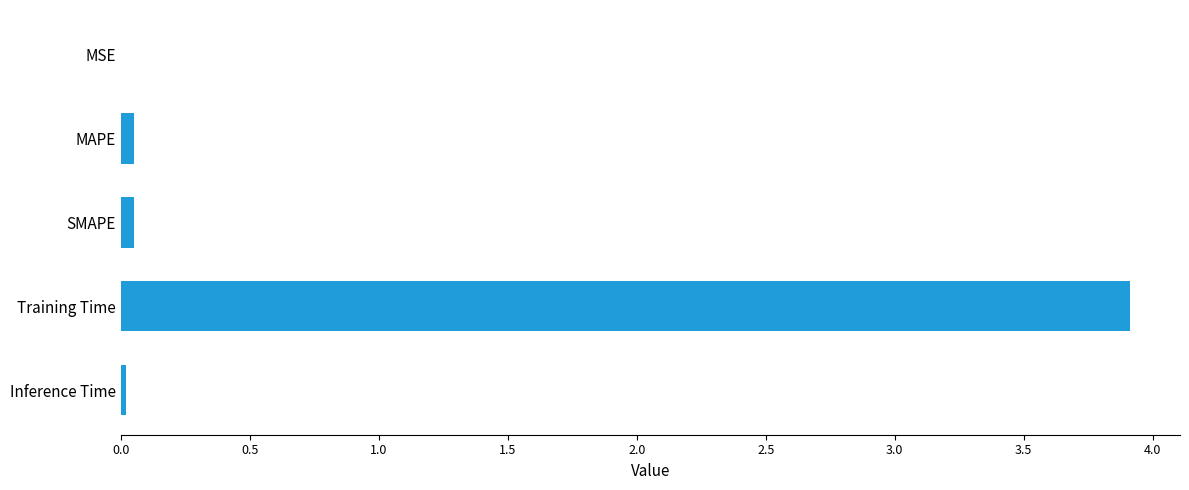

Is it true that the value at SMAPE is 0.0?

True